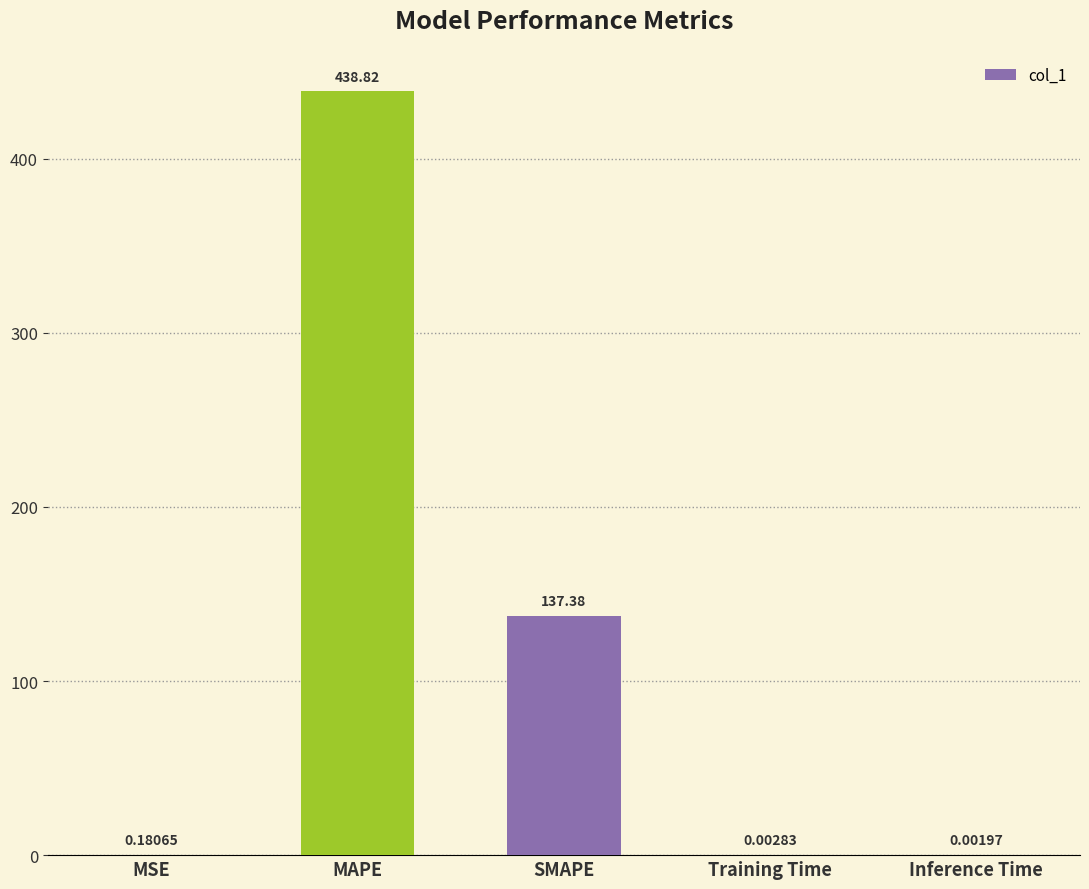

At which category does the chart reach its peak across all series?

MAPE